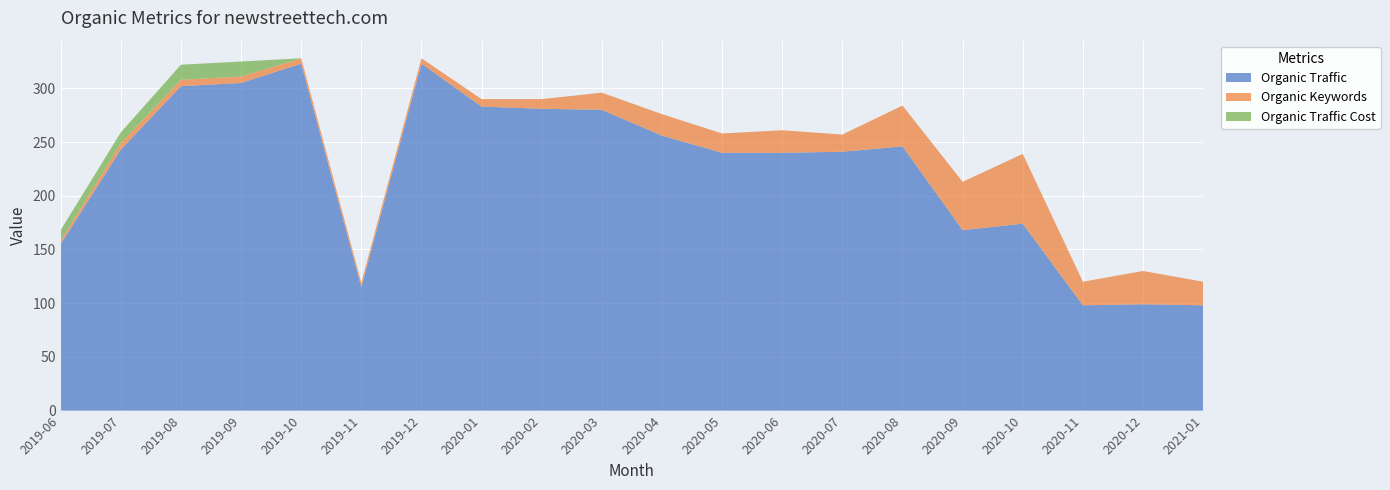

Reading right to left, extract all data points from this chart.

Organic Traffic: 98	99	98	174	168	246	241	240	240	256	280	281	283	323	115	323	305	302	243	155
Organic Keywords: 22	31	22	65	45	38	16	21	18	20	16	9	7	5	4	5	6	6	6	3
Organic Traffic Cost: 0	0	0	0	0	0	0	0	0	0	0	0	0	0	0	0	14	14	10	10